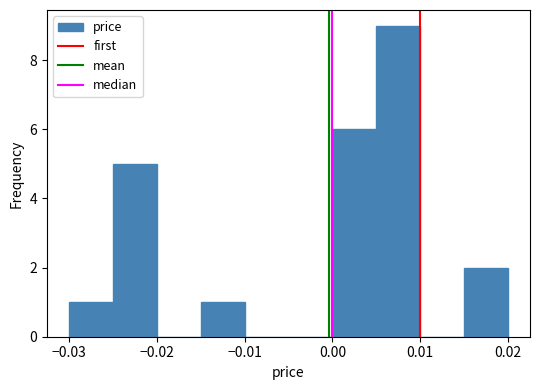

Reading left to right, transcribe this chart: for each bar, give the range it covers on the x-axis and its height. The values are not printed on the chart, so give them approximately, as read against the axis.

-0.030 to -0.025: 1
-0.025 to -0.020: 5
-0.020 to -0.015: 0
-0.015 to -0.010: 1
-0.010 to -0.005: 0
-0.005 to 0.000: 0
0.000 to 0.005: 6
0.005 to 0.010: 9
0.010 to 0.015: 0
0.015 to 0.020: 2